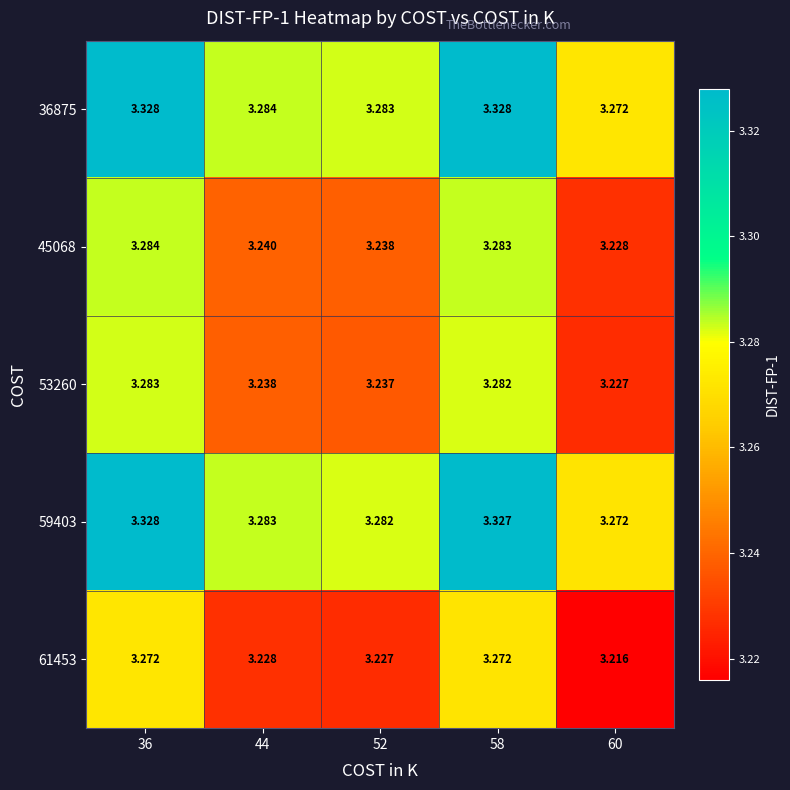

Is the value of 61453 at 58 greater than the value of 53260 at 36?

No